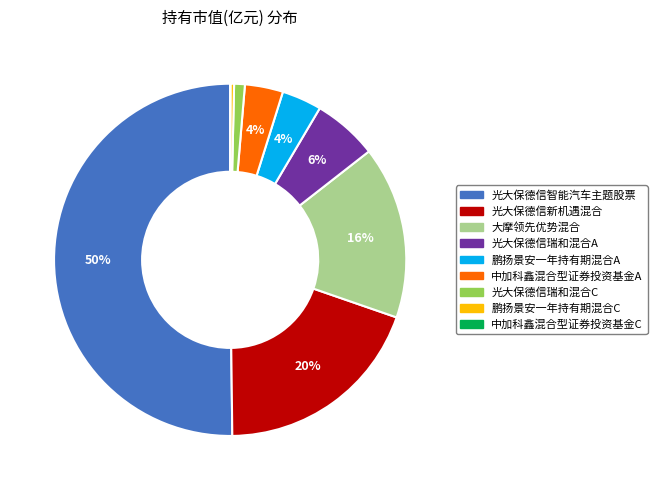

Between 光大保德信瑞和混合A and 鹏扬景安一年持有期混合C, which is larger?

光大保德信瑞和混合A